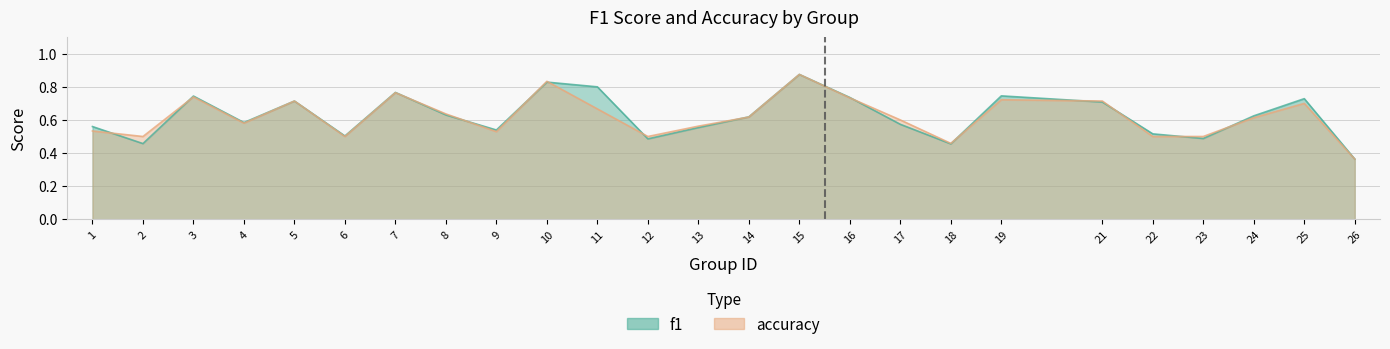

Between which two adjacent categories do accuracy and f1 first intersect?

1 and 2